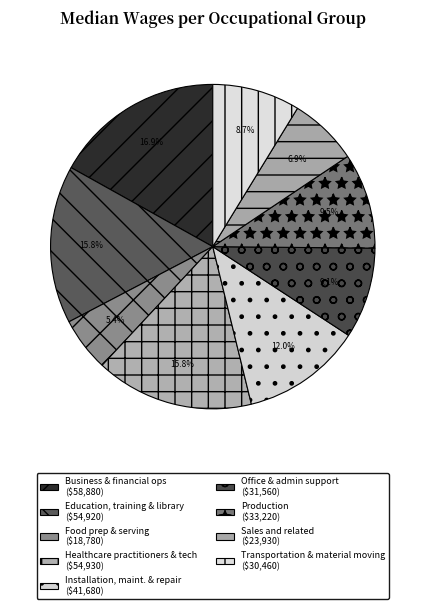

Which slice is the smallest?

Food preparation and serving related